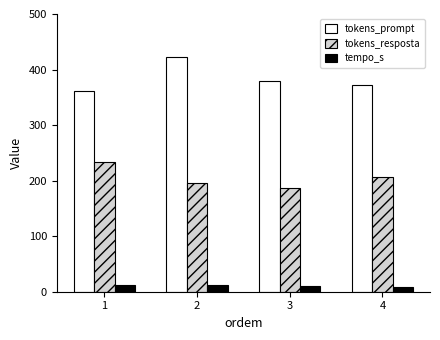

The tokens_resposta series shows 207.0 at 4. True or false?

True